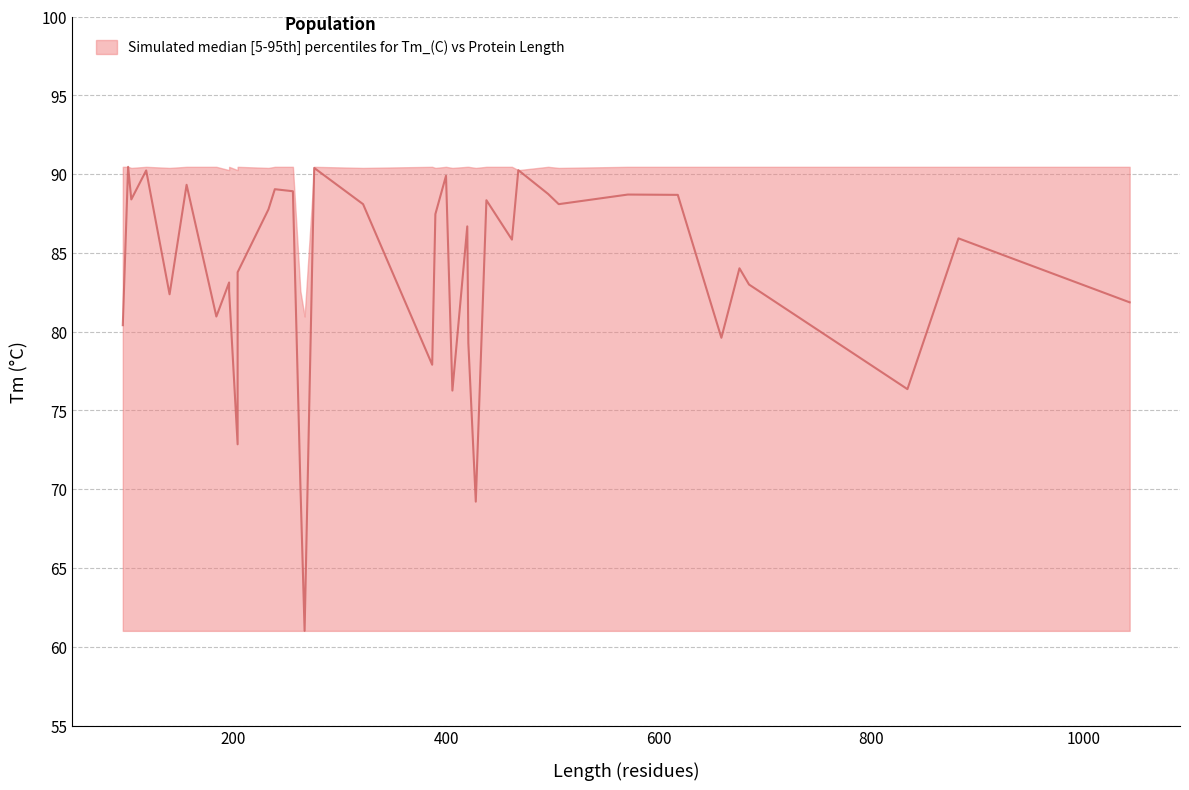

What is the average value of the Tm_lower series?

61.0